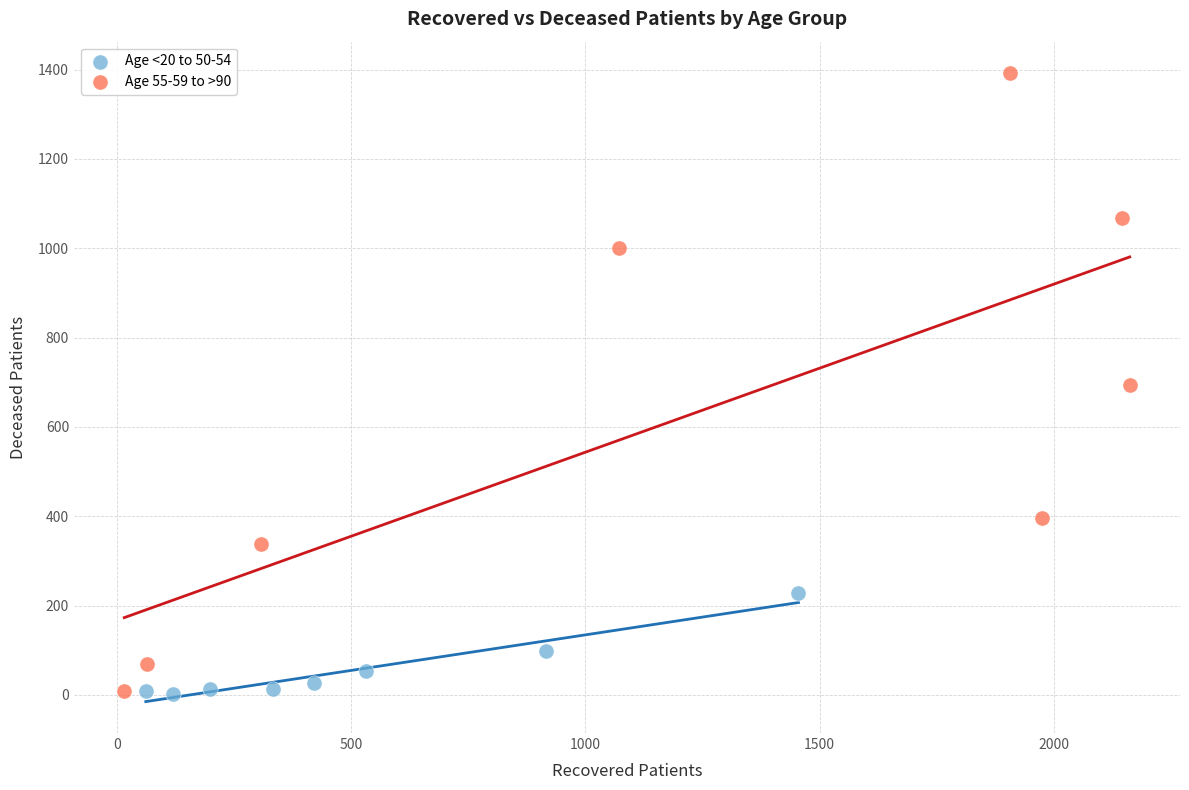

Which series has the largest Y range (max minus min)?

Age 55-59 to >90